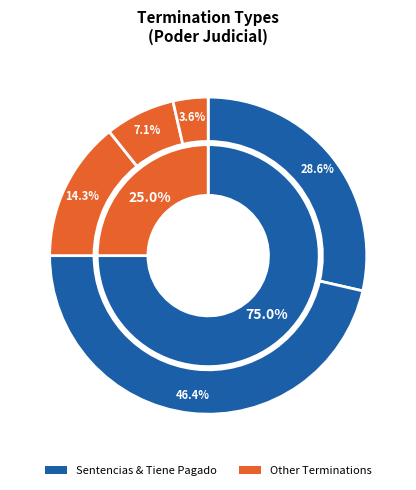

Does Sentencias Definitiva represent more than half of the total?

No